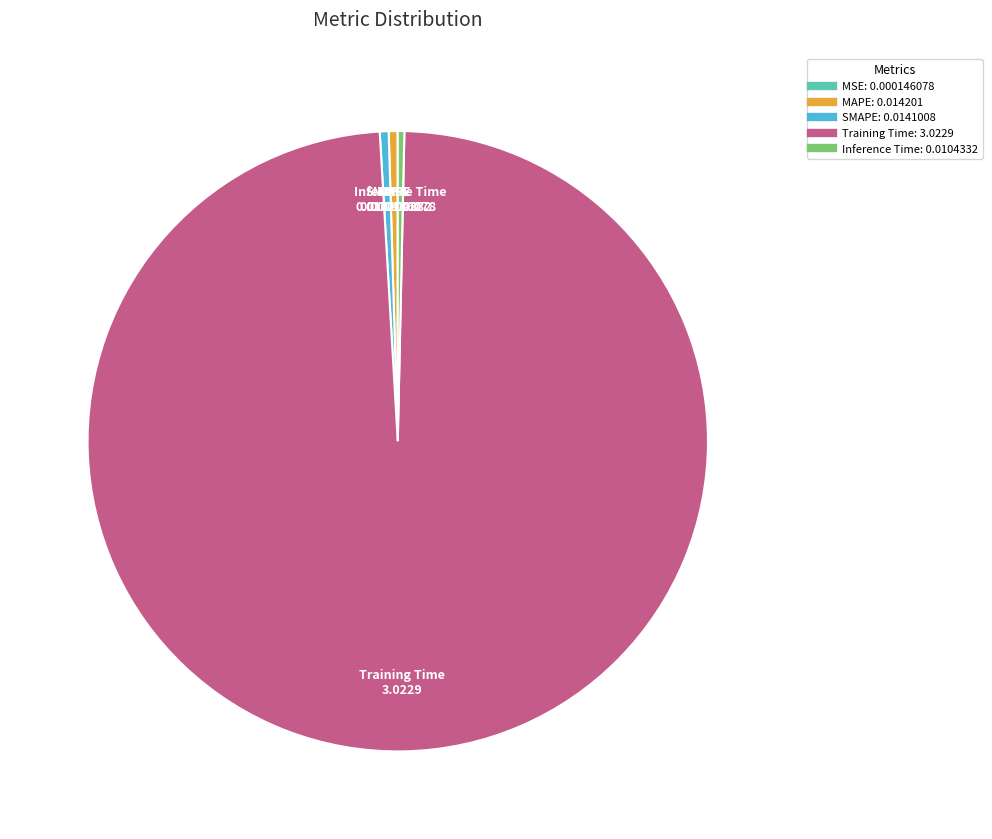

Is there any slice that represents more than half of the pie?

Yes